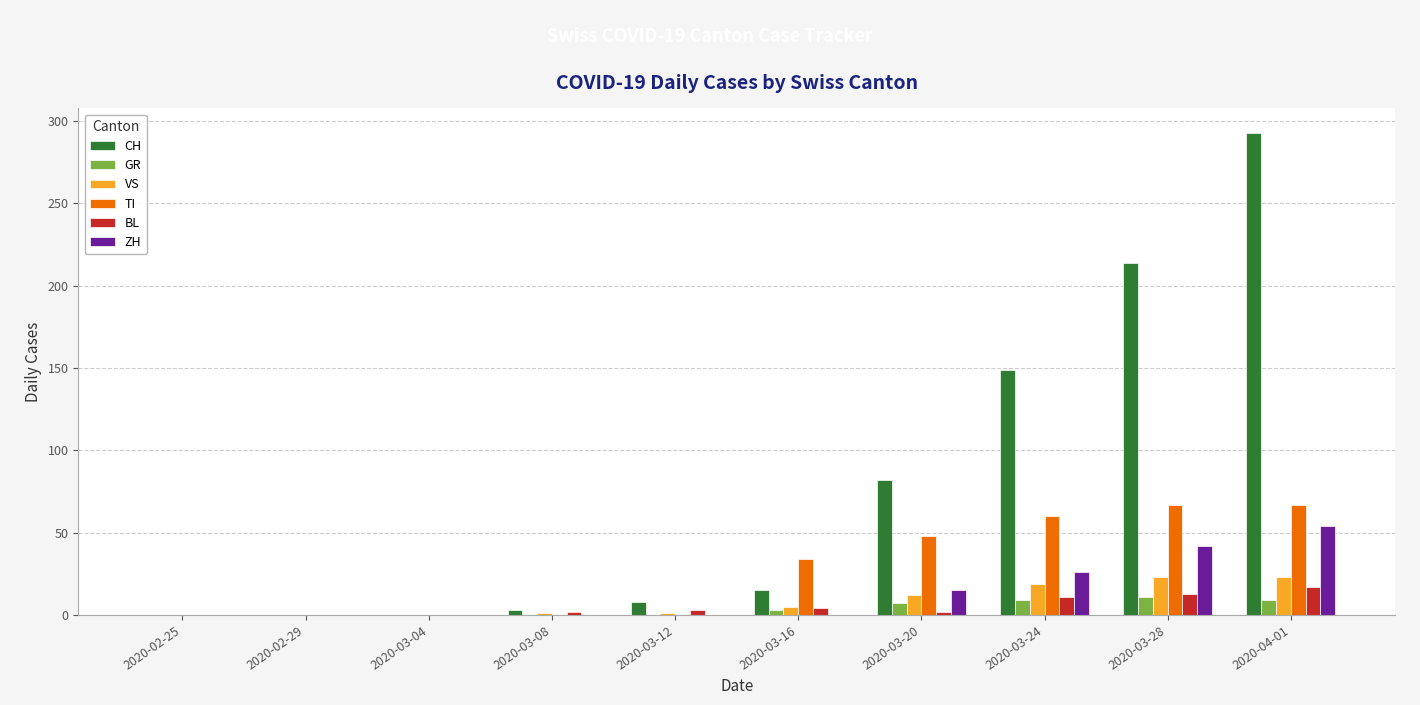

At which label is CH closest to 146?

2020-03-24